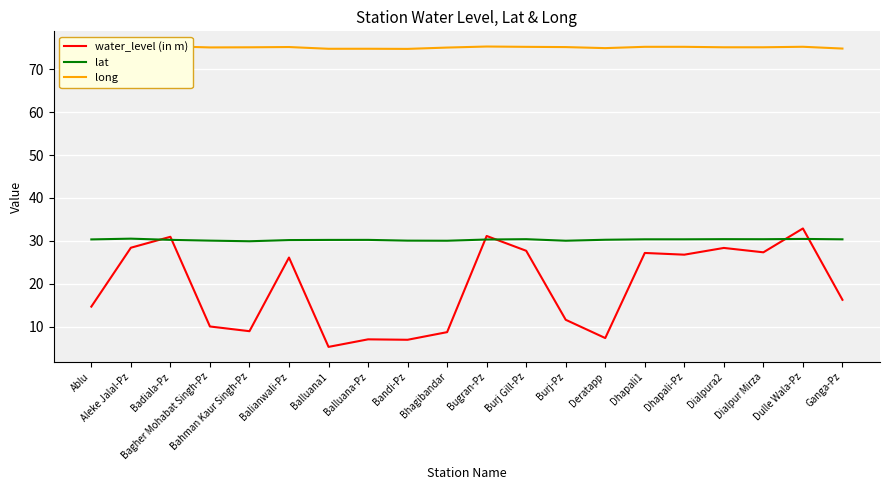

What is the total value across all series at Bhagibandar?

113.8